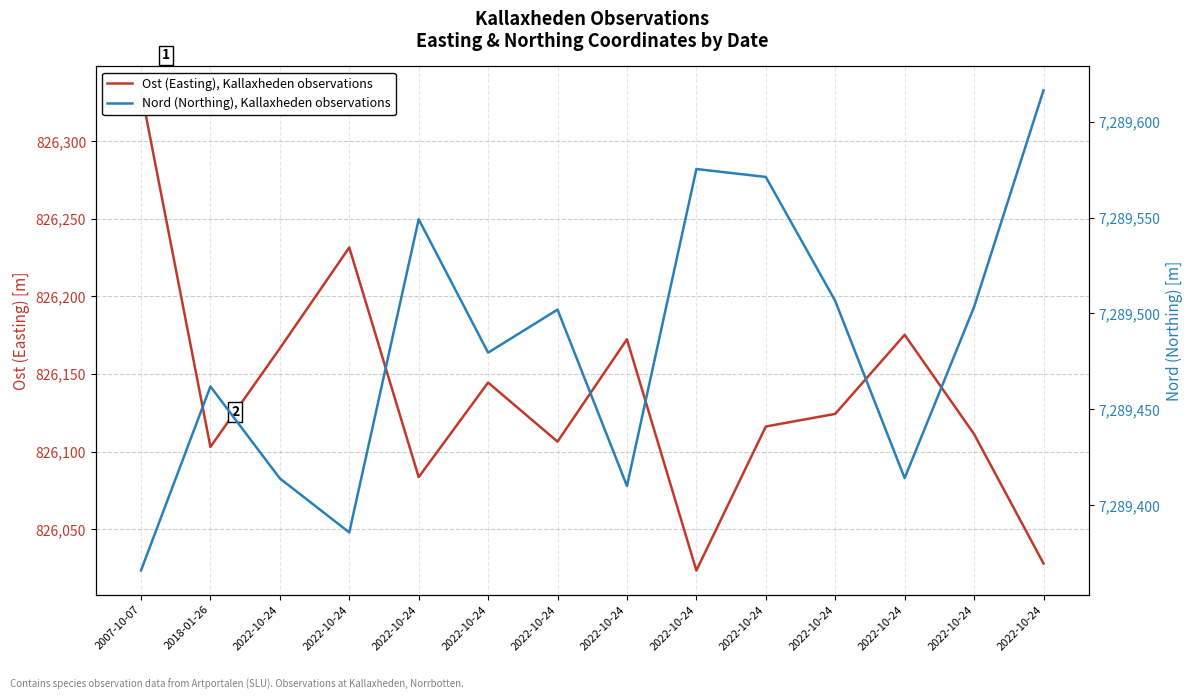

At which category is the sum across all series the highest?

2007-10-07